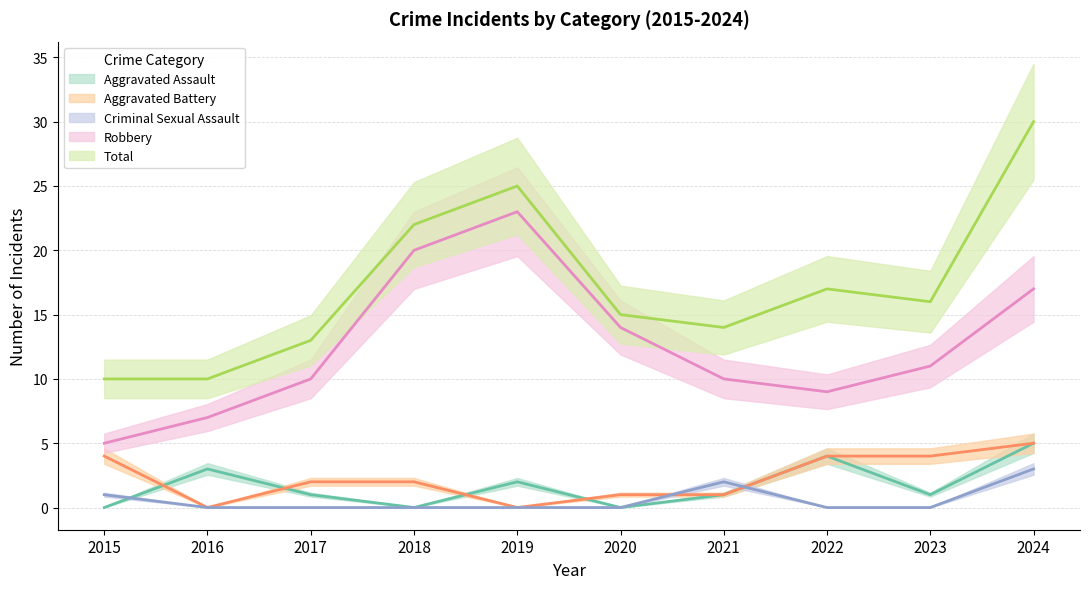

Which series has the widest spread of values?

Total